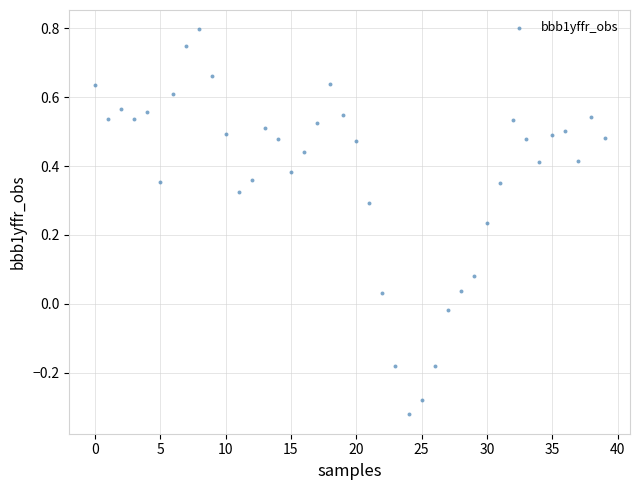

What is the range of Y values (max minus min)?

1.1